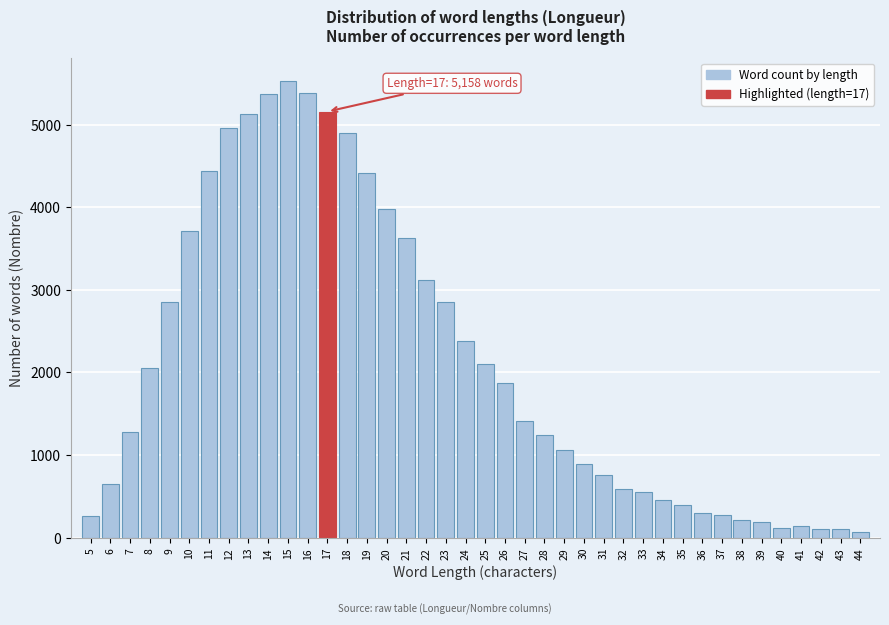

What is the difference between the maximum and minimum values?

5456